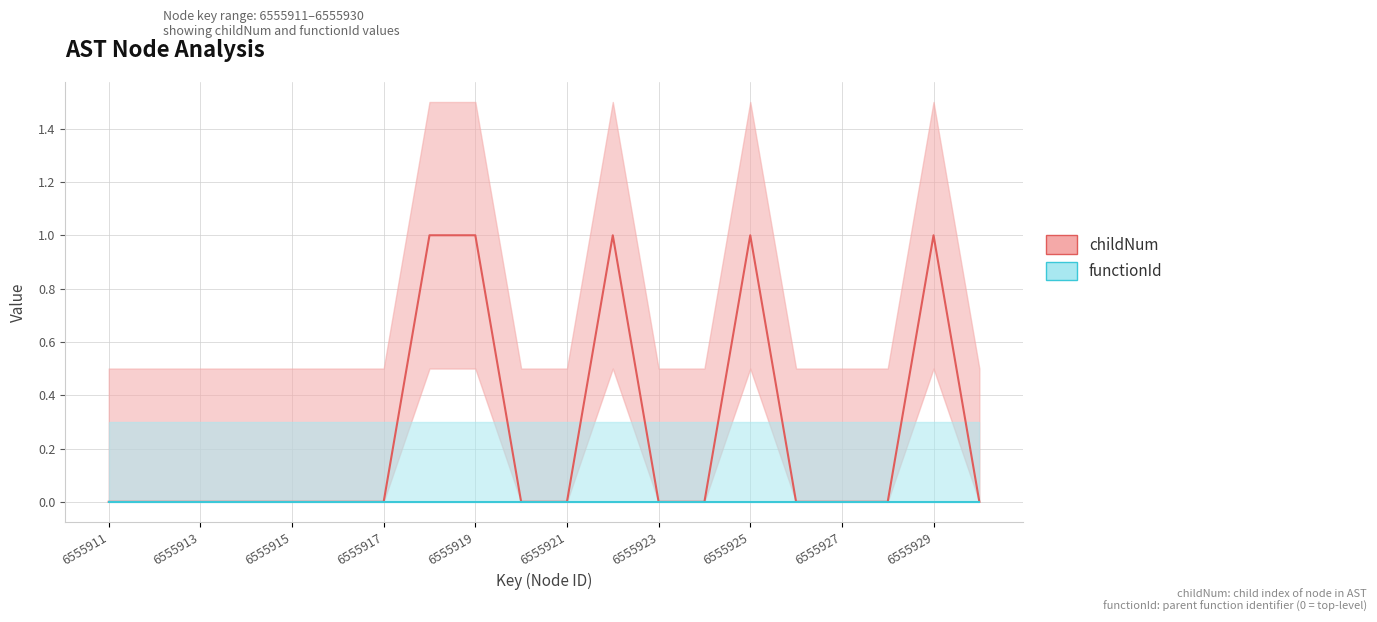

True or false: childNum has a value of 1 at 6555911.

False